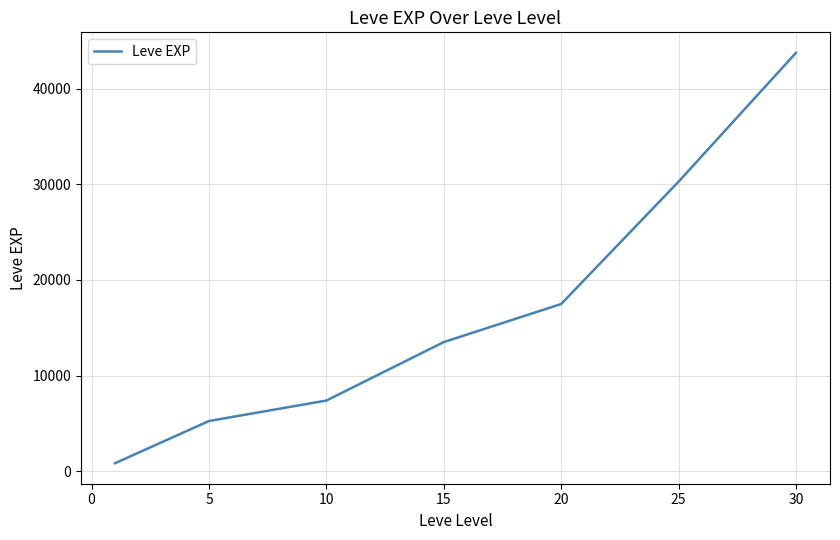

What is the difference between the second highest and second lowest values?

25008.3